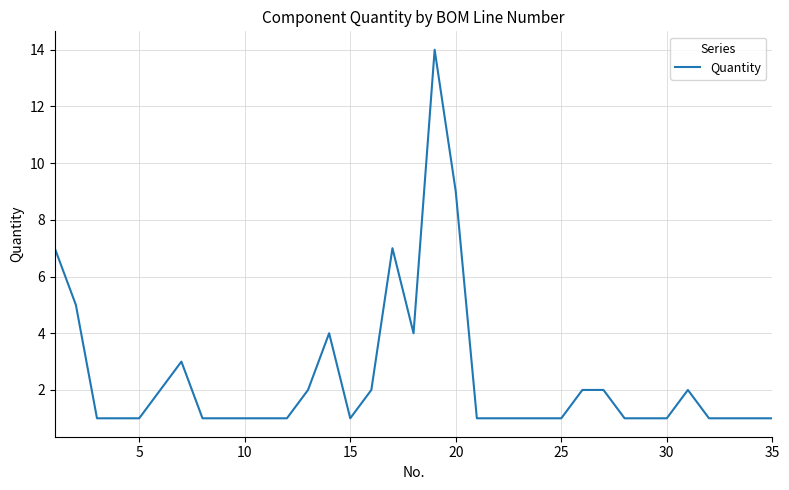

What is the greatest value displayed?

14